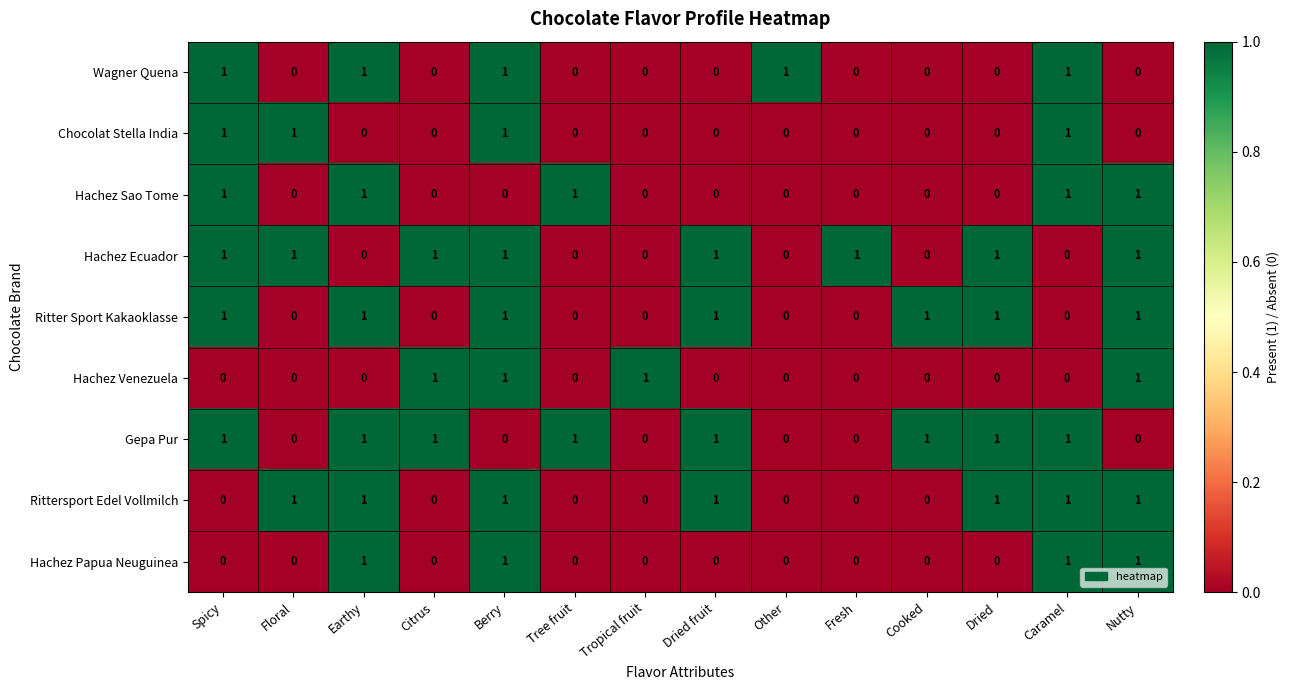

What is the sum of all Wagner Quena values?

5